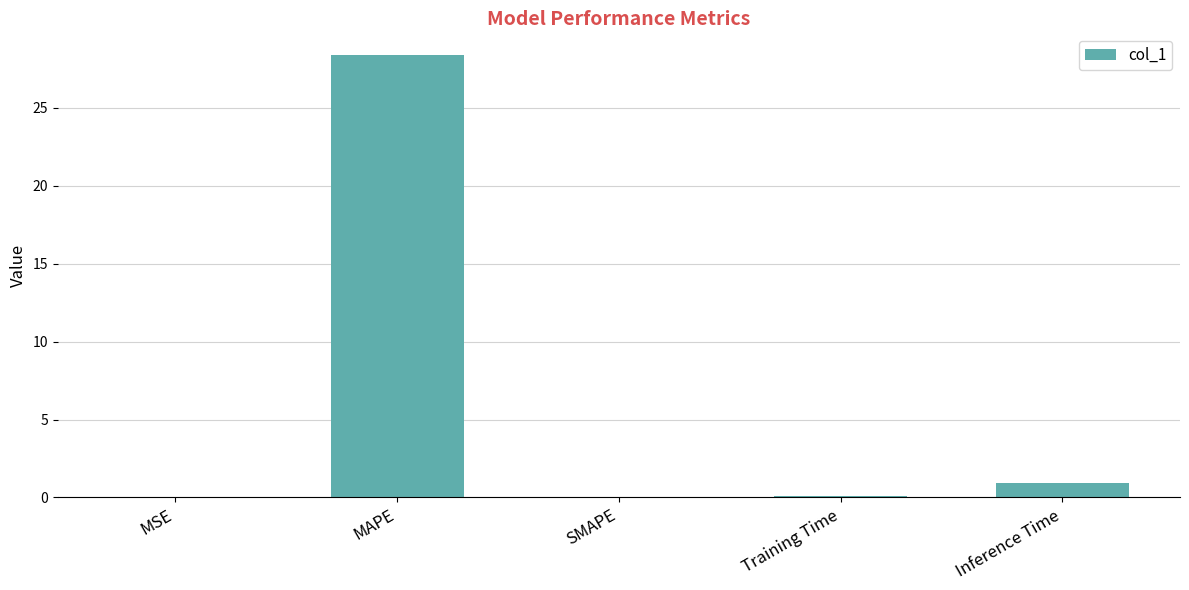

What is the sum of the values at Inference Time and MAPE?

29.3